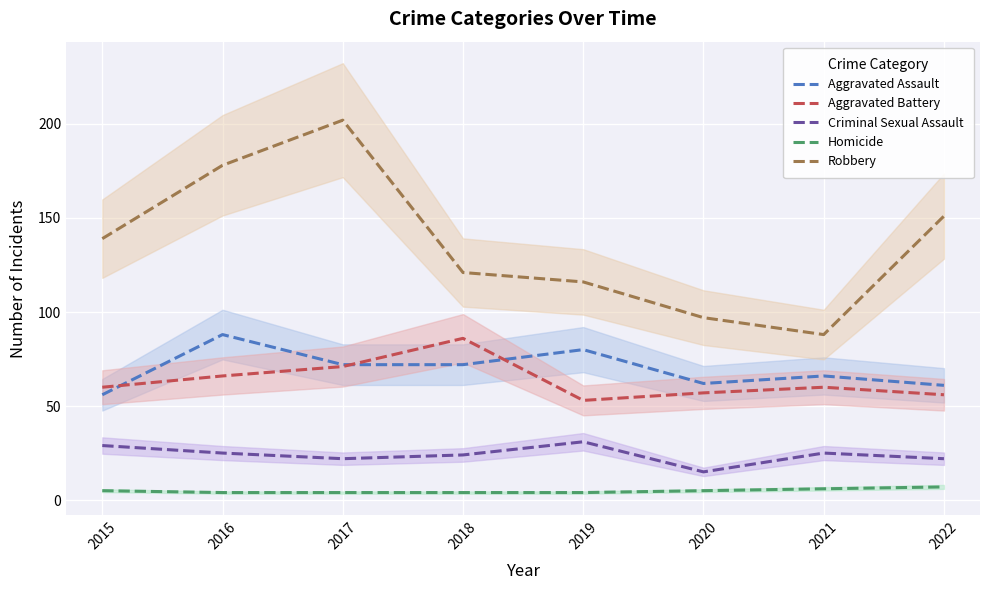

Reading left to right, transcribe all the data shown in this chart.

Aggravated Assault: 2015=56	2016=88	2017=72	2018=72	2019=80	2020=62	2021=66	2022=61
Aggravated Battery: 2015=60	2016=66	2017=71	2018=86	2019=53	2020=57	2021=60	2022=56
Criminal Sexual Assault: 2015=29	2016=25	2017=22	2018=24	2019=31	2020=15	2021=25	2022=22
Homicide: 2015=5	2016=4	2017=4	2018=4	2019=4	2020=5	2021=6	2022=7
Robbery: 2015=139	2016=178	2017=202	2018=121	2019=116	2020=97	2021=88	2022=151